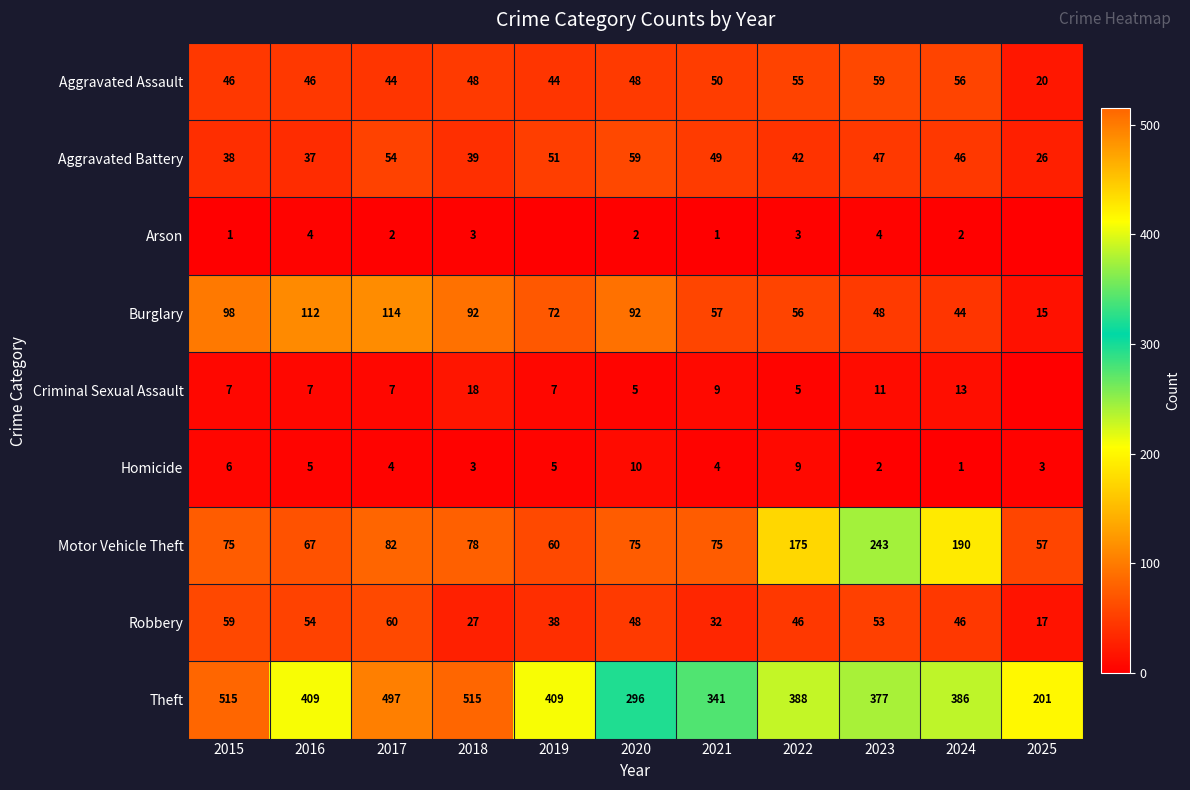

Which category has the highest value in the Burglary series?

2017